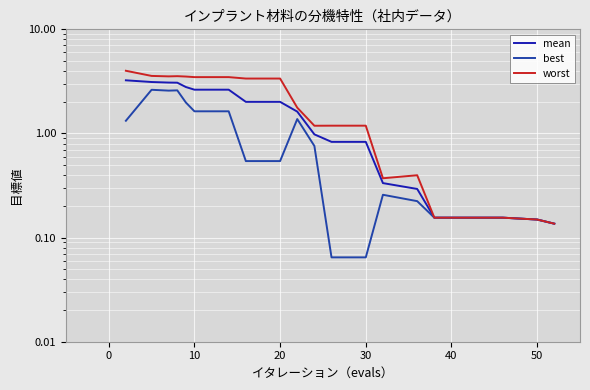

How many data points in mean are less than 1?

10